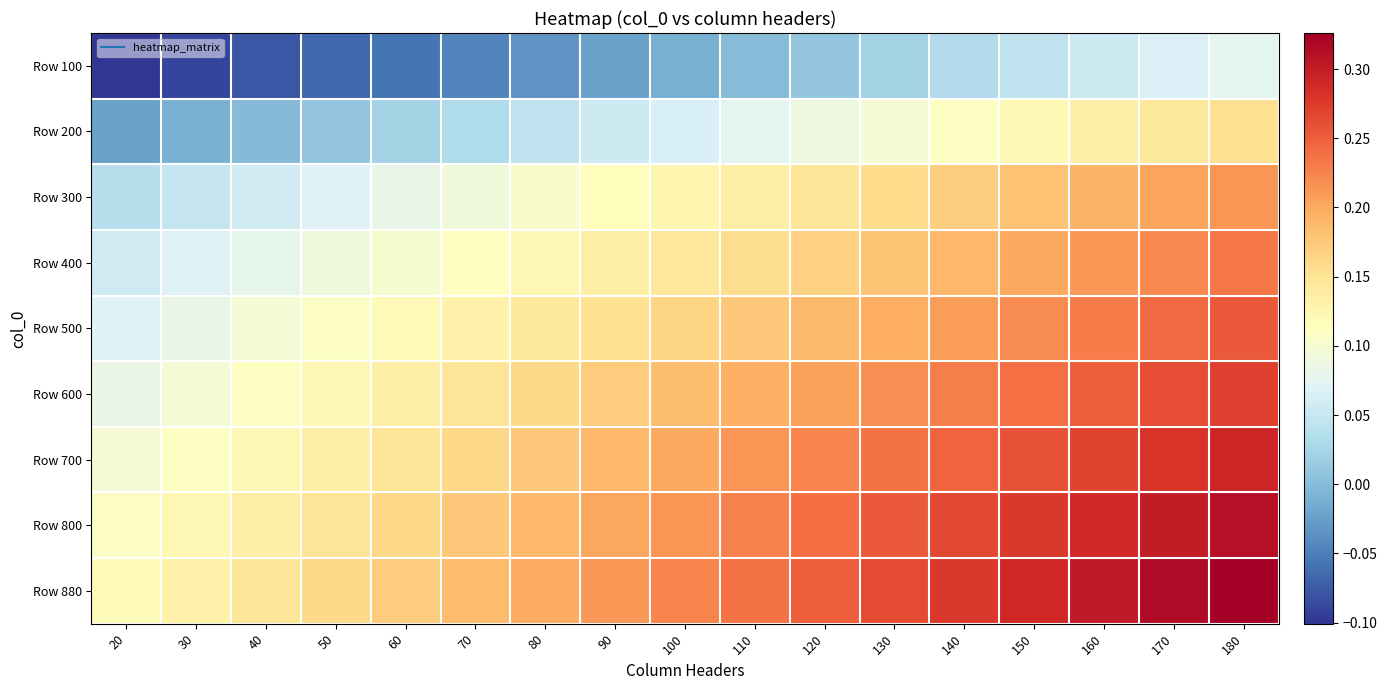

Reading right to left, extract all data points from this chart.

Row 100: 180=0.1	170=0.1	160=0.1	150=0.0	140=0.0	130=0.0	120=0.0	110=-0.0	100=-0.0	90=-0.0	80=-0.0	70=-0.0	60=-0.1	50=-0.1	40=-0.1	30=-0.1	20=-0.1
Row 200: 180=0.2	170=0.1	160=0.1	150=0.1	140=0.1	130=0.1	120=0.1	110=0.1	100=0.1	90=0.1	80=0.0	70=0.0	60=0.0	50=0.0	40=-0.0	30=-0.0	20=-0.0
Row 300: 180=0.2	170=0.2	160=0.2	150=0.2	140=0.2	130=0.2	120=0.1	110=0.1	100=0.1	90=0.1	80=0.1	70=0.1	60=0.1	50=0.1	40=0.1	30=0.0	20=0.0
Row 400: 180=0.2	170=0.2	160=0.2	150=0.2	140=0.2	130=0.2	120=0.2	110=0.2	100=0.1	90=0.1	80=0.1	70=0.1	60=0.1	50=0.1	40=0.1	30=0.1	20=0.1
Row 500: 180=0.3	170=0.2	160=0.2	150=0.2	140=0.2	130=0.2	120=0.2	110=0.2	100=0.2	90=0.2	80=0.1	70=0.1	60=0.1	50=0.1	40=0.1	30=0.1	20=0.1
Row 600: 180=0.3	170=0.3	160=0.2	150=0.2	140=0.2	130=0.2	120=0.2	110=0.2	100=0.2	90=0.2	80=0.2	70=0.1	60=0.1	50=0.1	40=0.1	30=0.1	20=0.1
Row 700: 180=0.3	170=0.3	160=0.3	150=0.3	140=0.2	130=0.2	120=0.2	110=0.2	100=0.2	90=0.2	80=0.2	70=0.2	60=0.1	50=0.1	40=0.1	30=0.1	20=0.1
Row 800: 180=0.3	170=0.3	160=0.3	150=0.3	140=0.3	130=0.3	120=0.2	110=0.2	100=0.2	90=0.2	80=0.2	70=0.2	60=0.2	50=0.1	40=0.1	30=0.1	20=0.1
Row 880: 180=0.3	170=0.3	160=0.3	150=0.3	140=0.3	130=0.3	120=0.3	110=0.2	100=0.2	90=0.2	80=0.2	70=0.2	60=0.2	50=0.2	40=0.1	30=0.1	20=0.1